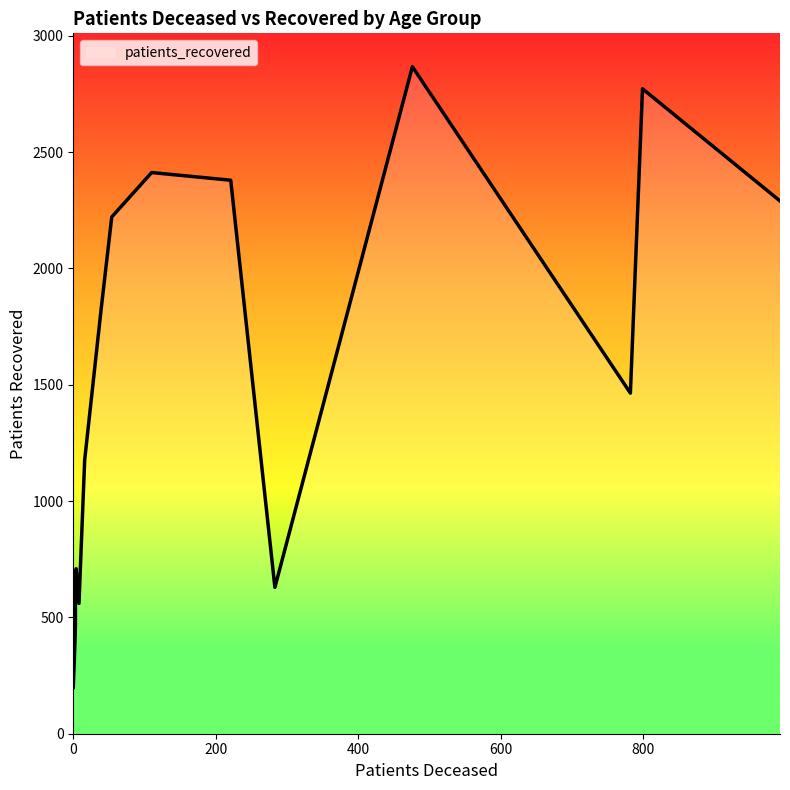

Rank the categories by value from lowest to highest.

20 - 24, 25 - 29, 30 - 34, 35 - 39, >90, <20, 40 - 44, 45 - 49, 85 - 89, 50 - 54, 55 - 59, 80 - 84, 65 - 69, 60 - 64, 75 - 79, 70 - 74